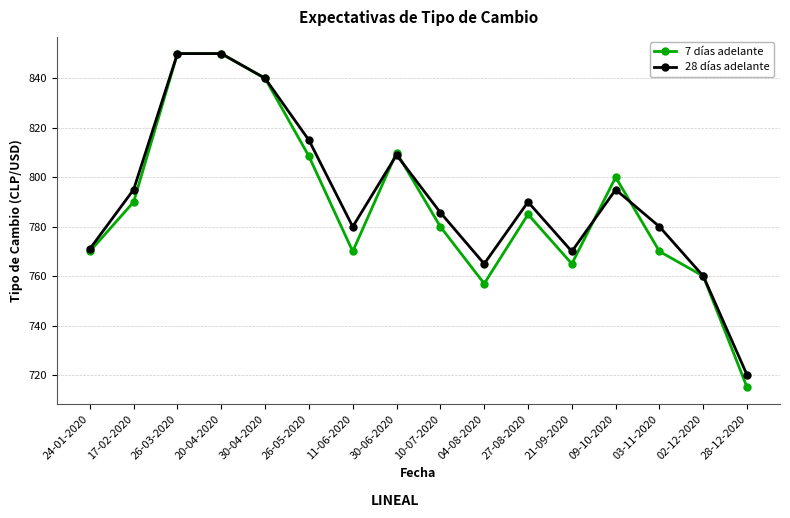

What are all the series names shown in the legend?

7 días adelante, 28 días adelante